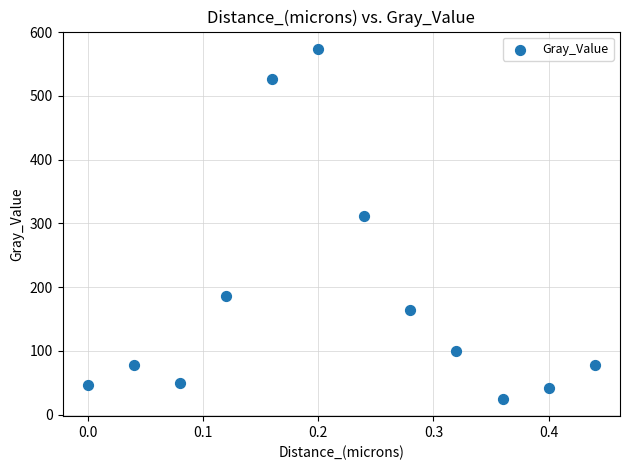

What Y value in the scatter plot is closest to 299?

311.4